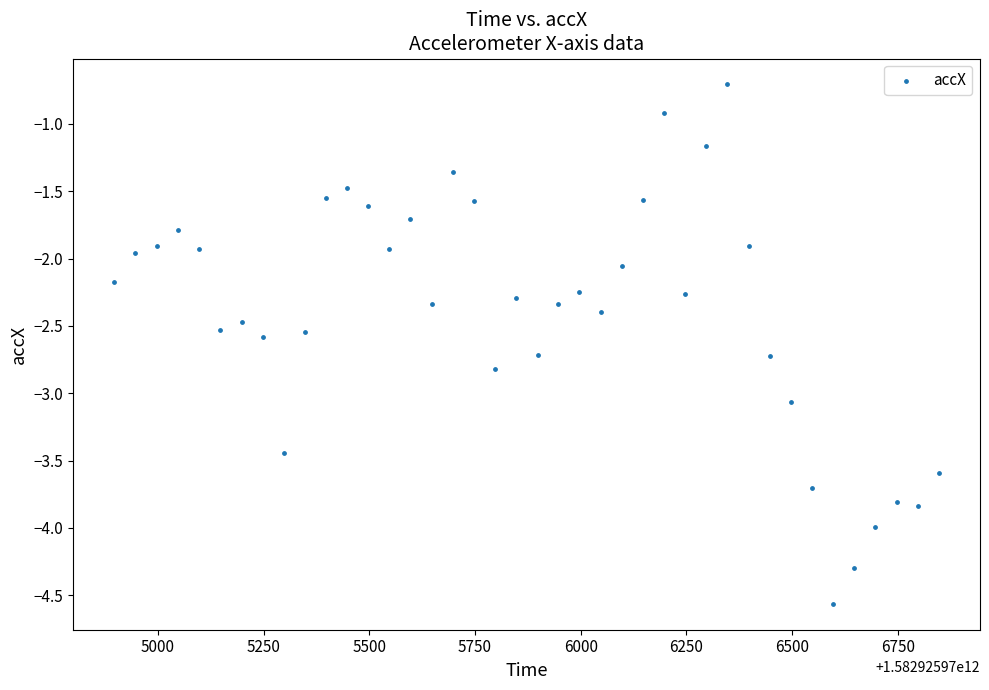

What is the range of X values (max minus min)?

1950.0